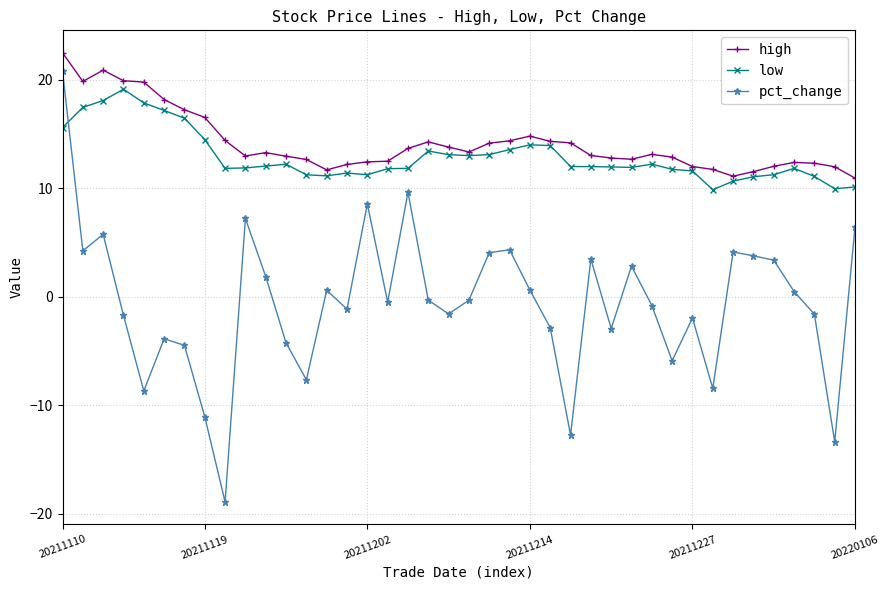

How many series are shown in this chart?

3